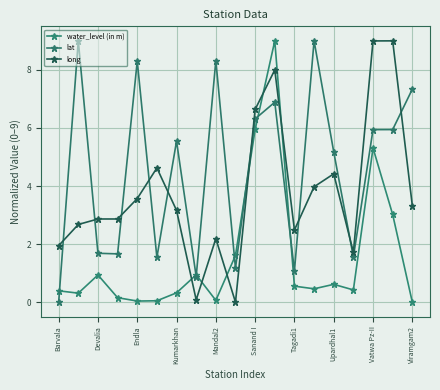

What are all the series names shown in the legend?

water_level (in m), lat, long